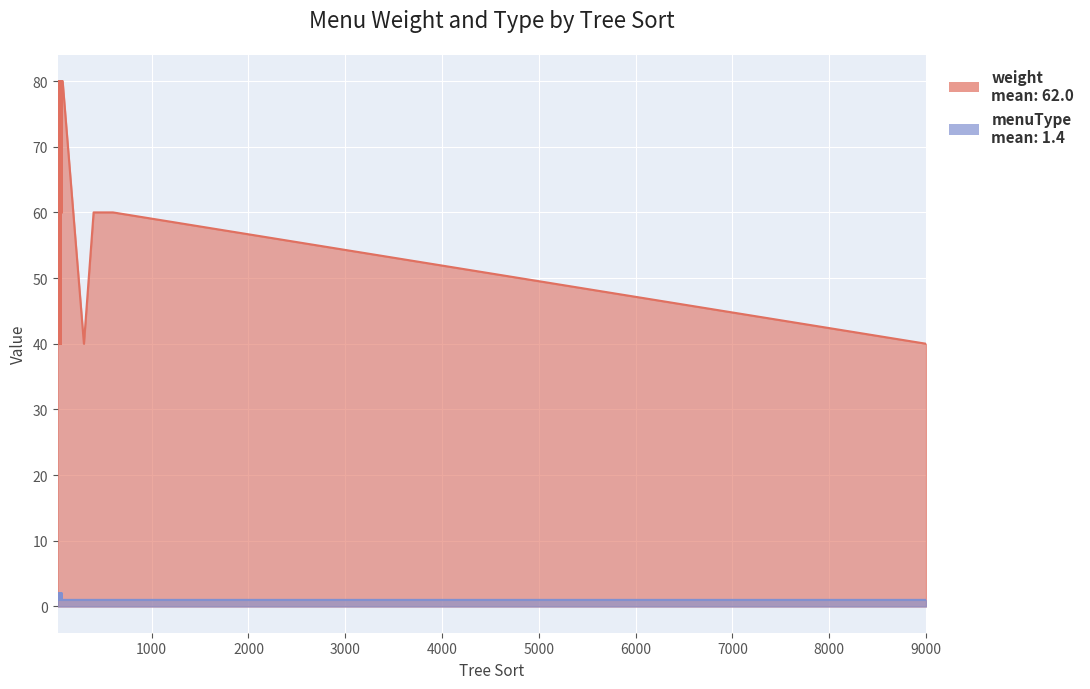

The weight series shows 97 at 35. True or false?

False